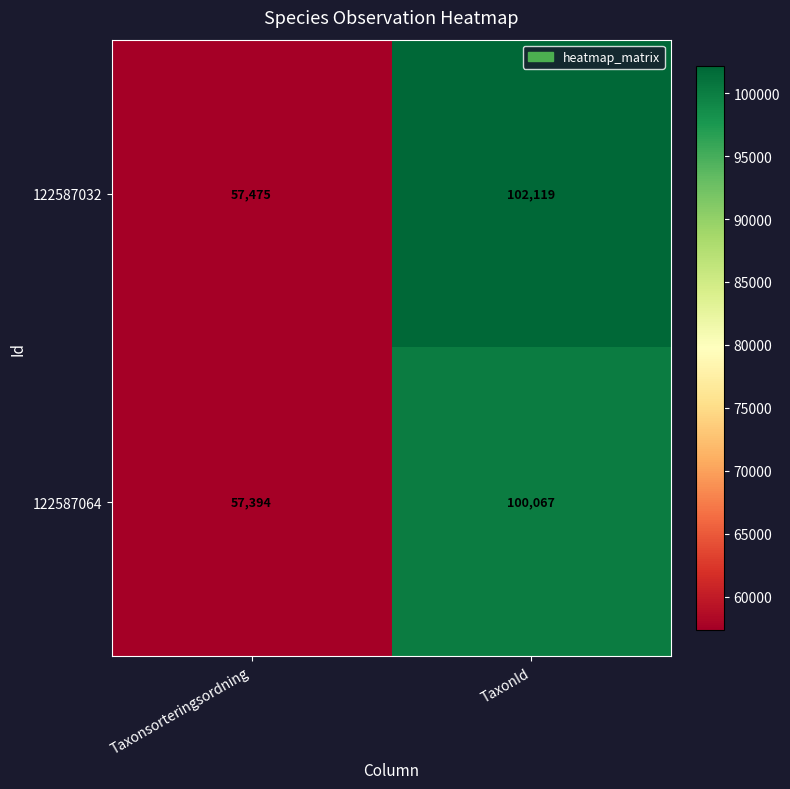

Where is 122587032 nearest to the value 79797?

Taxonsorteringsordning